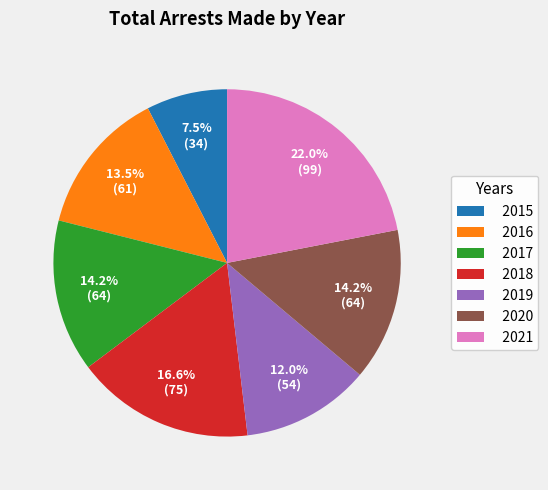

Does any single category account for the majority?

No